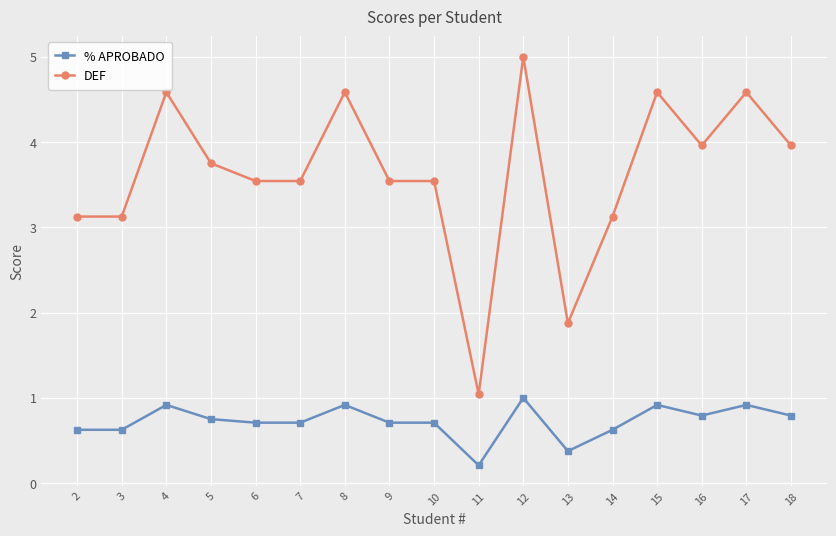

What is the minimum value shown in the chart?

0.2